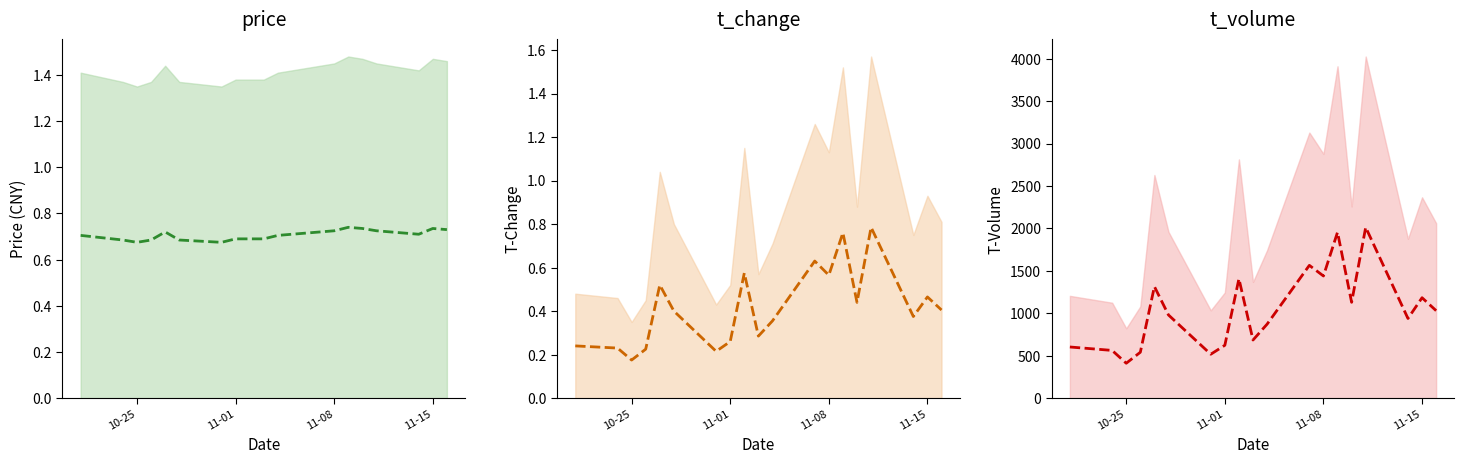

The value of t_volume (mid) at 16 is 572.6. True or false?

False